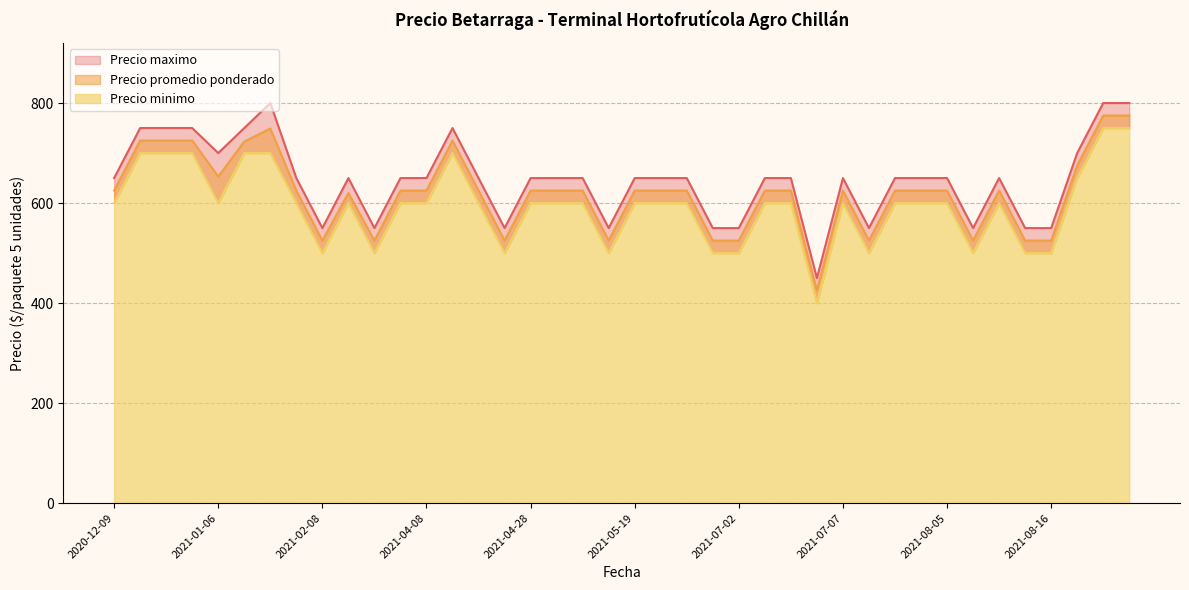

What is the sum of the Precio promedio ponderado values at 2021-07-02 and 2021-08-05?

1150